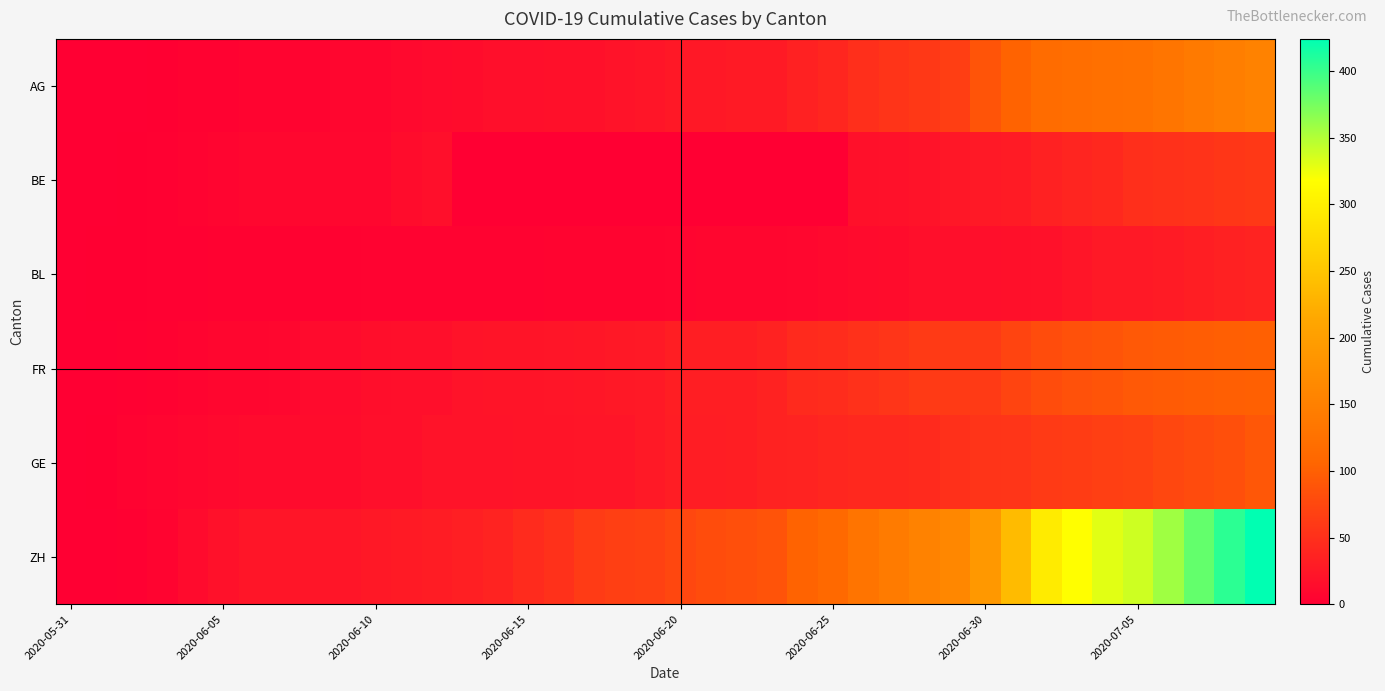

Reading right to left, extract all data points from this chart.

AG: 153	147	140	132	125	123	120	116	103	88	65	59	55	50	40	35	28	28	26	26	23	21	18	18	17	16	14	13	10	7	7	5	5	5	3	3	1	0	0	0
BE: 59	57	53	52	49	43	39	35	29	27	25	21	19	18	0	0	0	0	0	0	0	0	0	0	0	0	0	17	14	9	9	8	8	8	6	4	2	1	0	0
BL: 38	35	32	29	27	27	23	19	18	17	17	16	14	12	10	9	7	7	7	6	5	5	5	5	4	4	4	4	4	4	3	3	3	3	3	2	2	1	1	0
FR: 101	100	97	95	93	88	85	80	72	61	61	61	56	52	47	44	36	32	32	32	27	26	24	23	22	22	20	16	16	15	13	13	9	7	7	5	3	2	0	0
GE: 91	83	79	75	68	66	63	61	56	55	51	44	43	43	40	38	36	32	31	31	27	23	23	22	22	20	20	20	16	16	14	14	13	13	10	8	6	4	1	0
ZH: 424	405	382	357	338	330	317	294	238	190	162	153	142	130	111	103	87	83	80	75	68	67	62	52	45	38	33	30	28	26	23	23	23	23	19	13	5	2	0	0